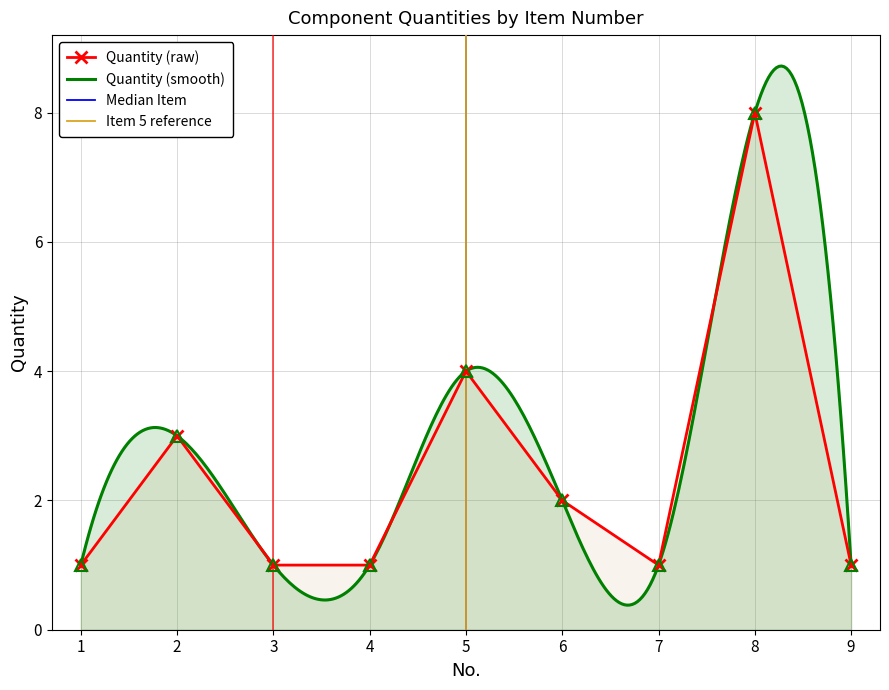

What is the value of the 1st point from the left?

1